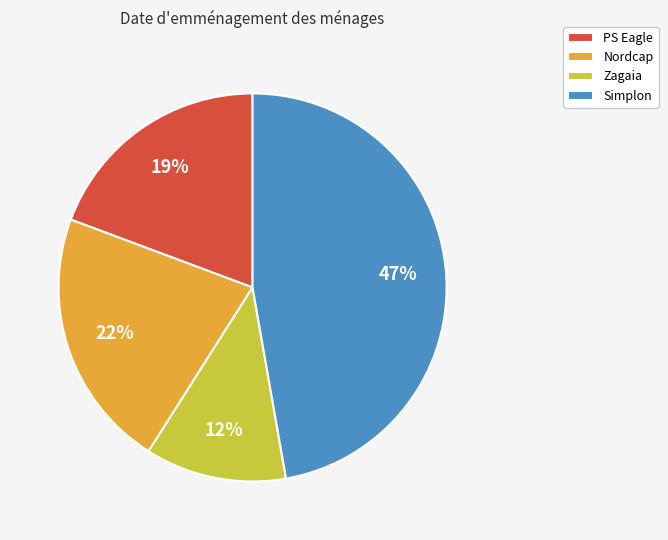

To the nearest percent, what is the combined percentage of PS Eagle and Zagaia?

31%